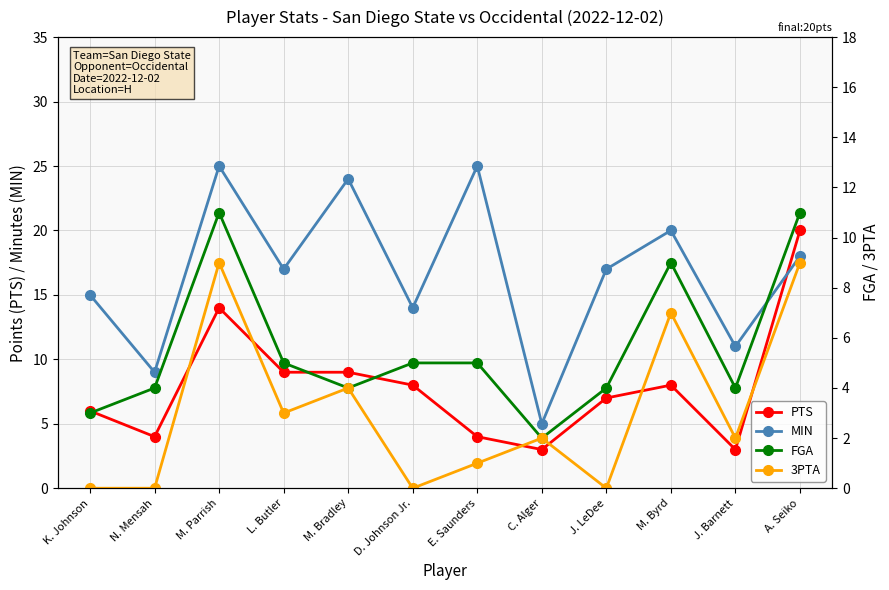

Which label corresponds to the smallest value in the chart?

K. Johnson